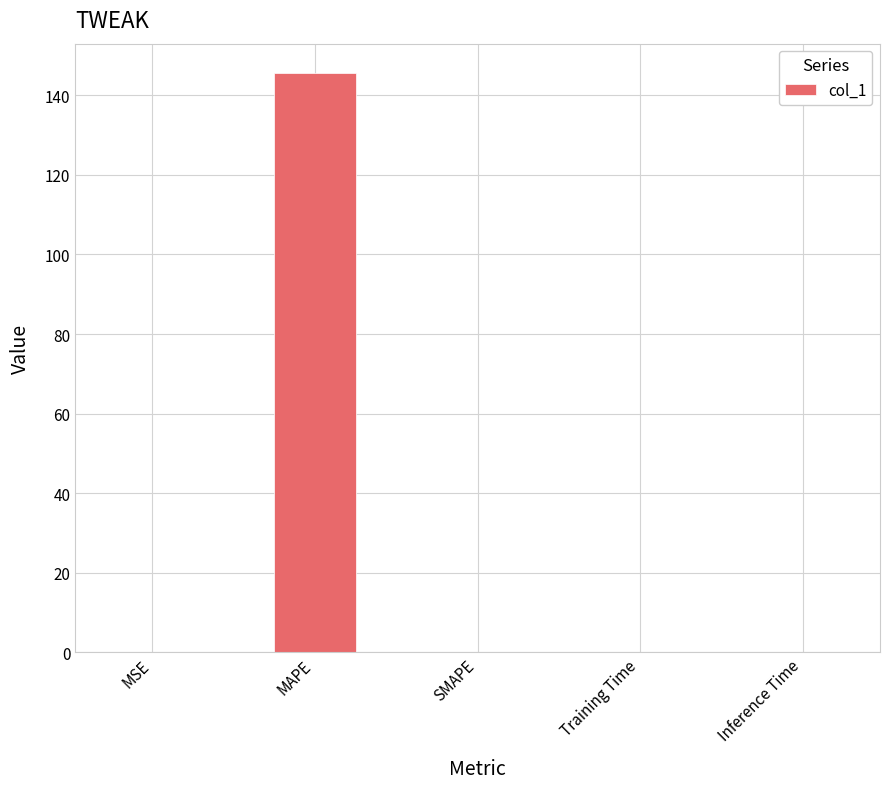

Are the bars grouped side by side (vs. stacked)?

No